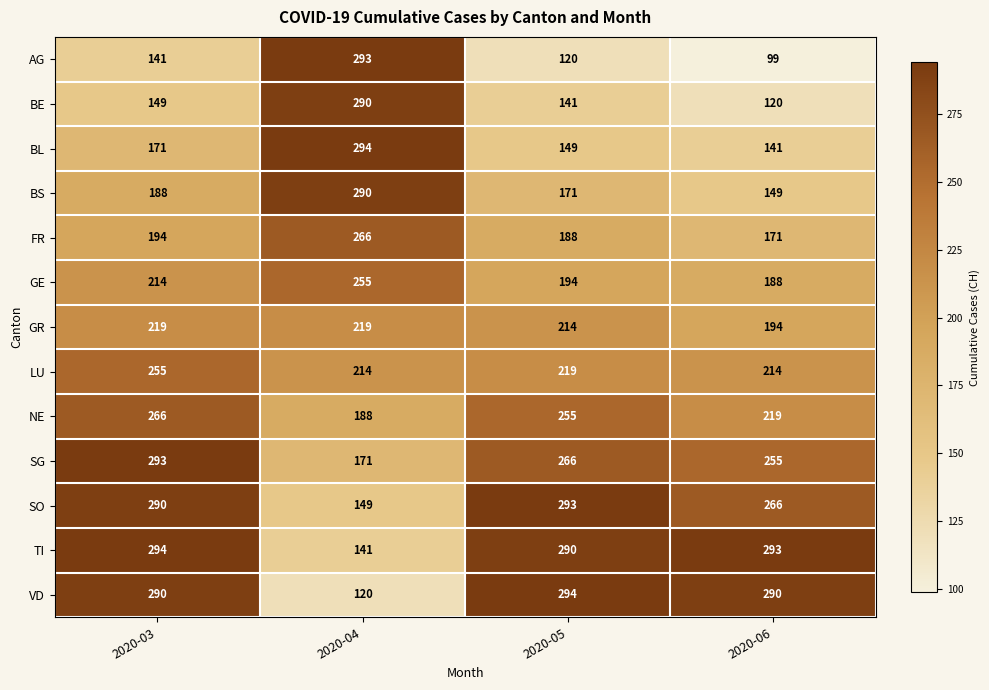

How many series are shown in this chart?

13